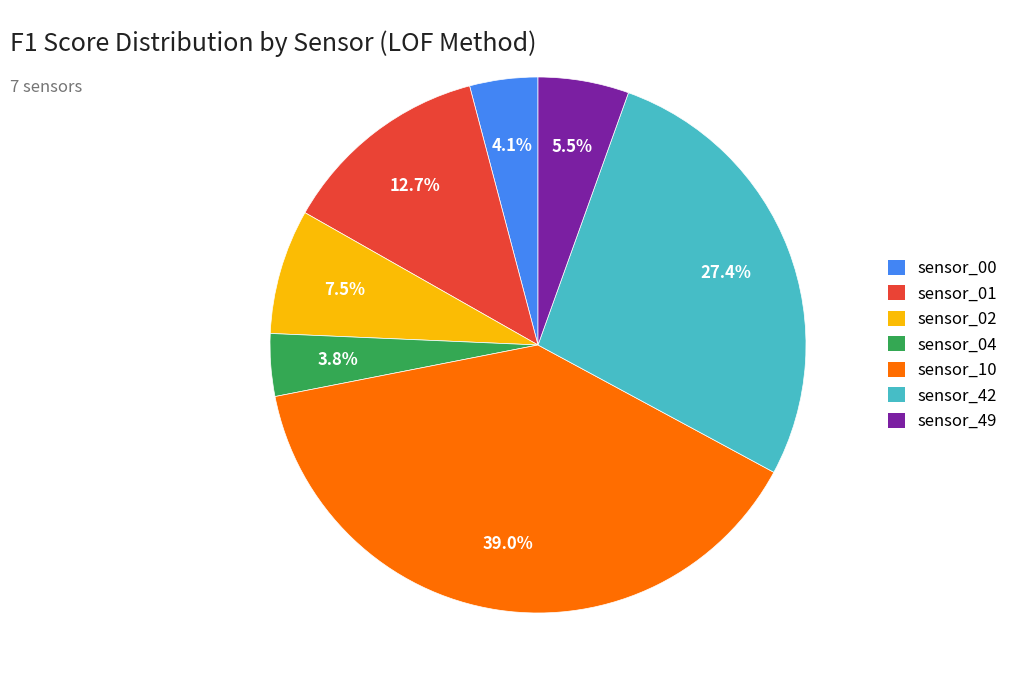

Which category has the biggest portion of the pie?

sensor_10